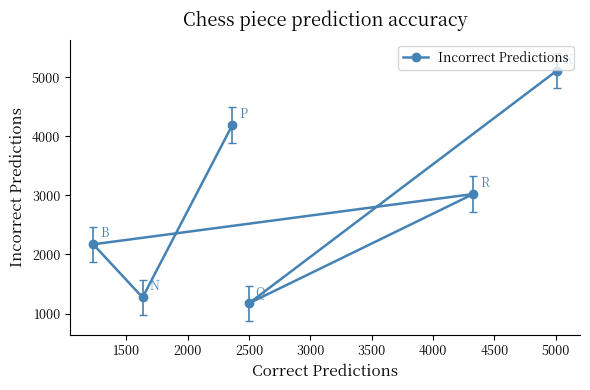

What is the difference between the maximum and minimum values?

3938